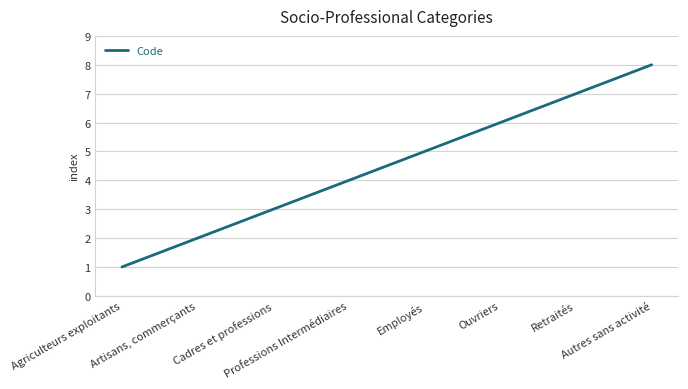

Where is the data nearest to the value 4?

Professions Intermédiaires